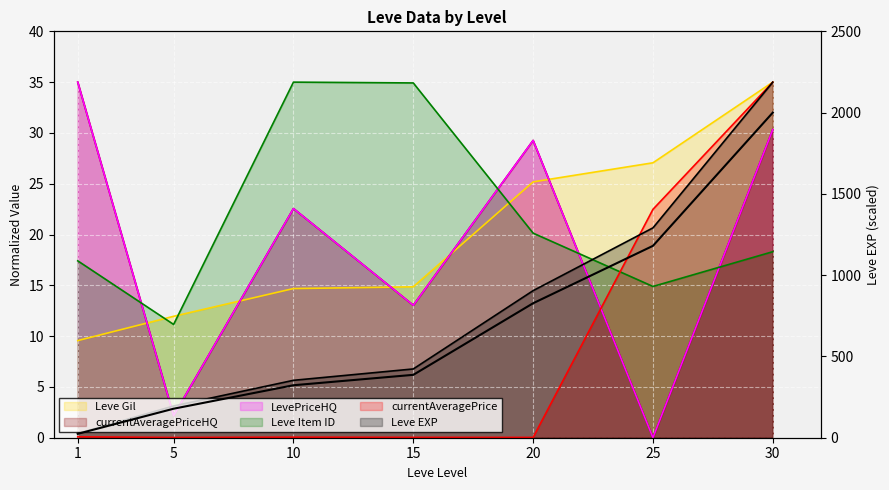

What is the value of the LevePriceHQ point at the 1st from the left?

35.0